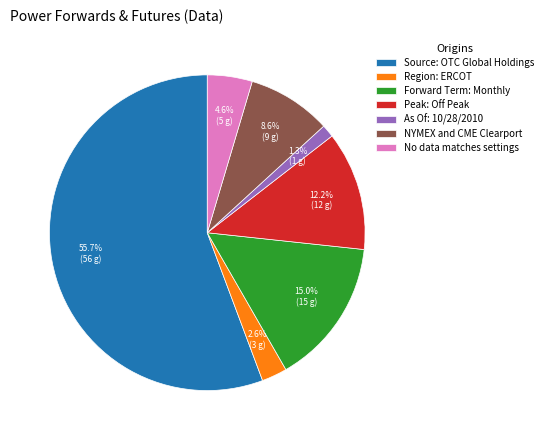

To the nearest percent, what is the difference between the largest and smallest slice percentages?

54%